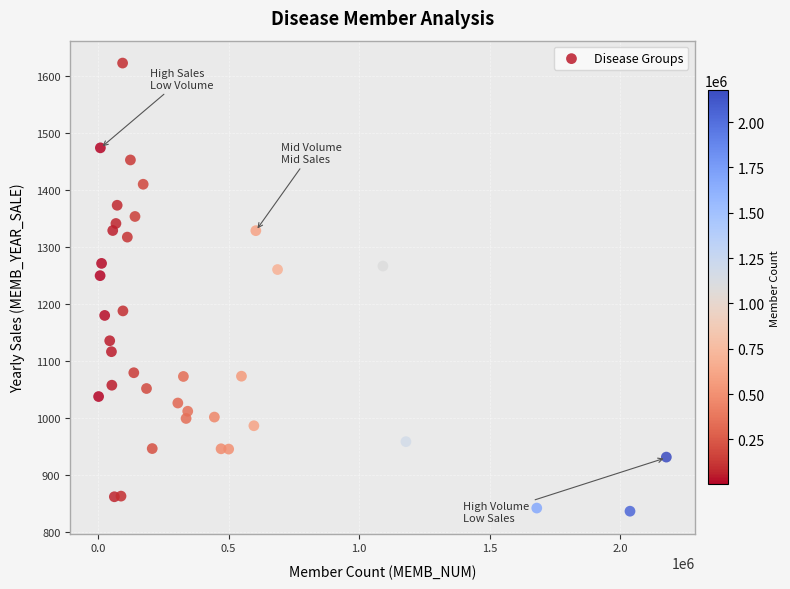

What is the range of X values (max minus min)?

2175640.0